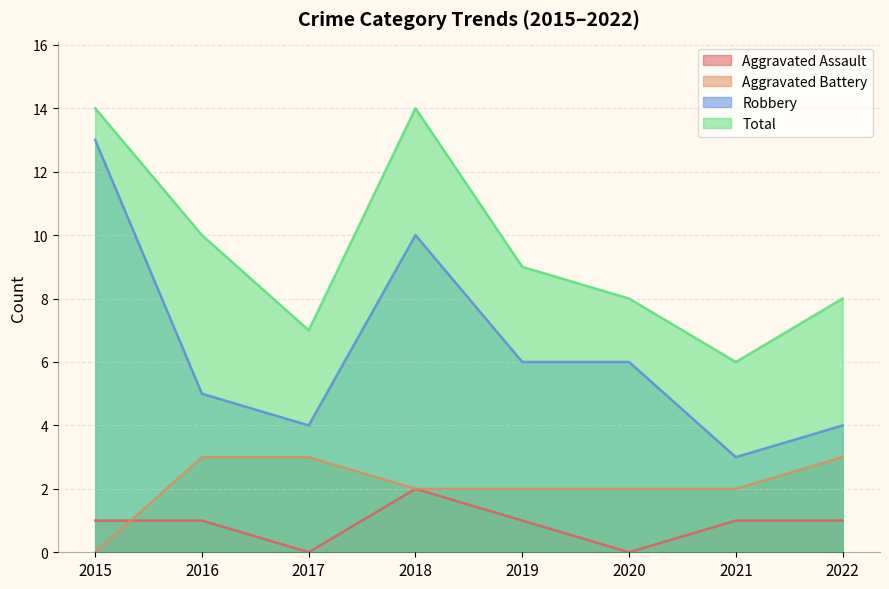

What is the difference between the maximum and minimum values in the Total series?

8